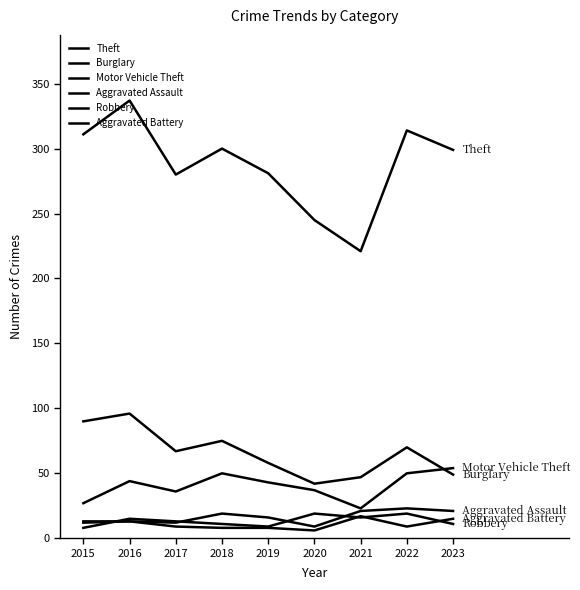

Does the chart have visible grid lines?

No